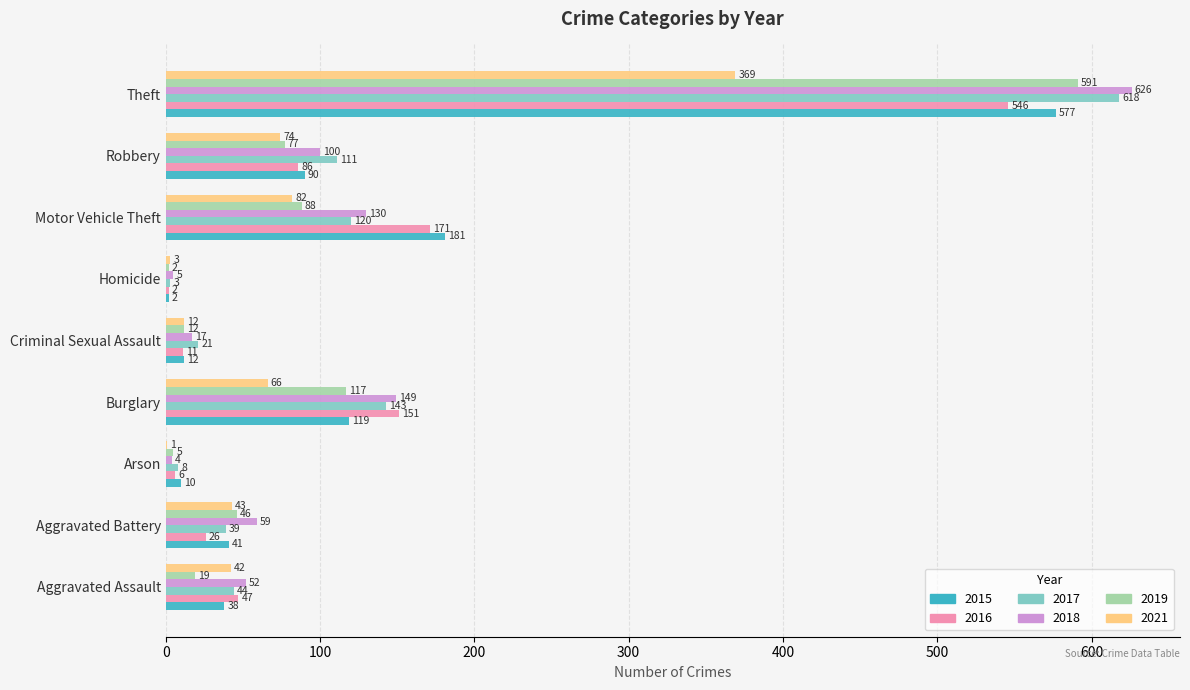

What is the maximum value shown in the chart?

626